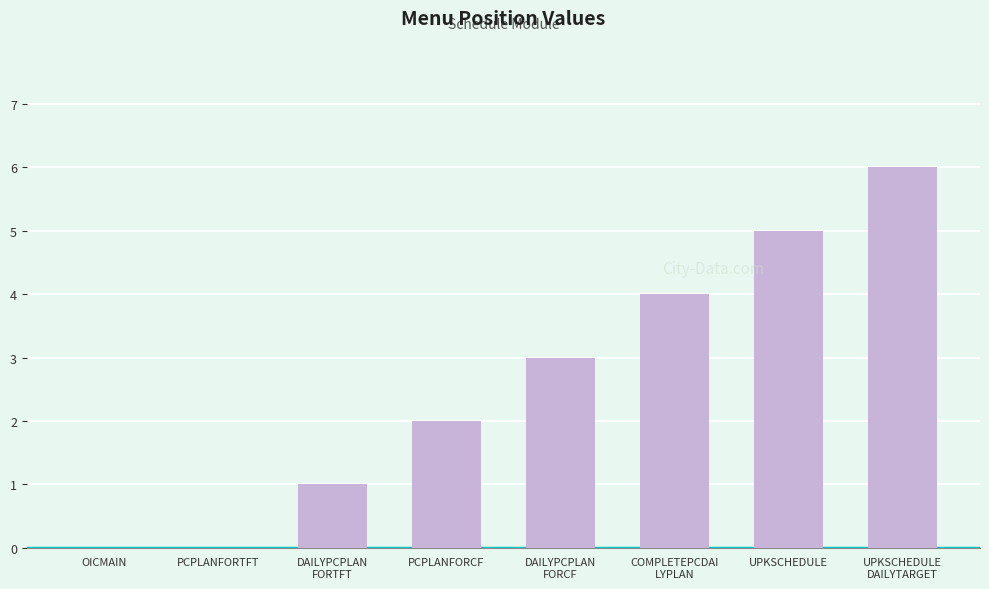

The chart shows a value of 0 at OICMAIN. True or false?

True